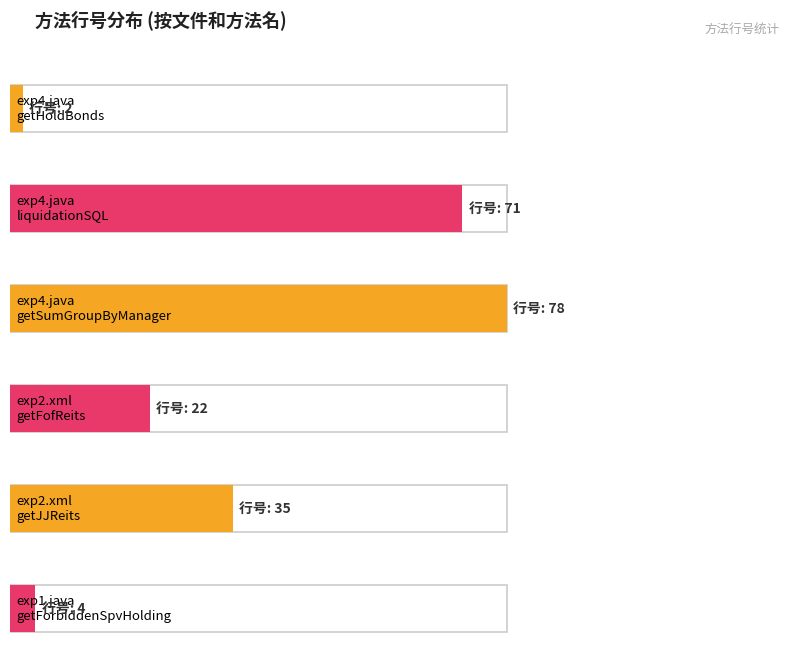

Where does the data first go above 35?

exp4.java (liquidationSQL)